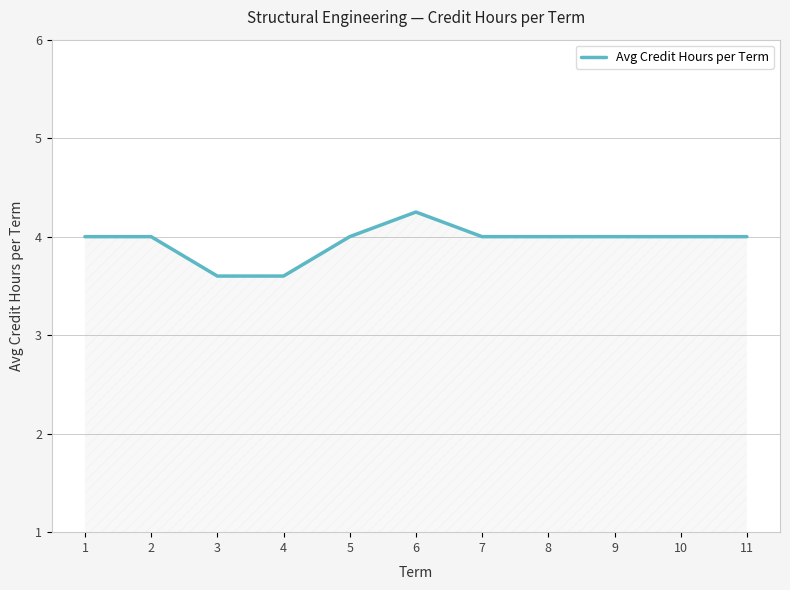

What value does the data have at 11?

4.0